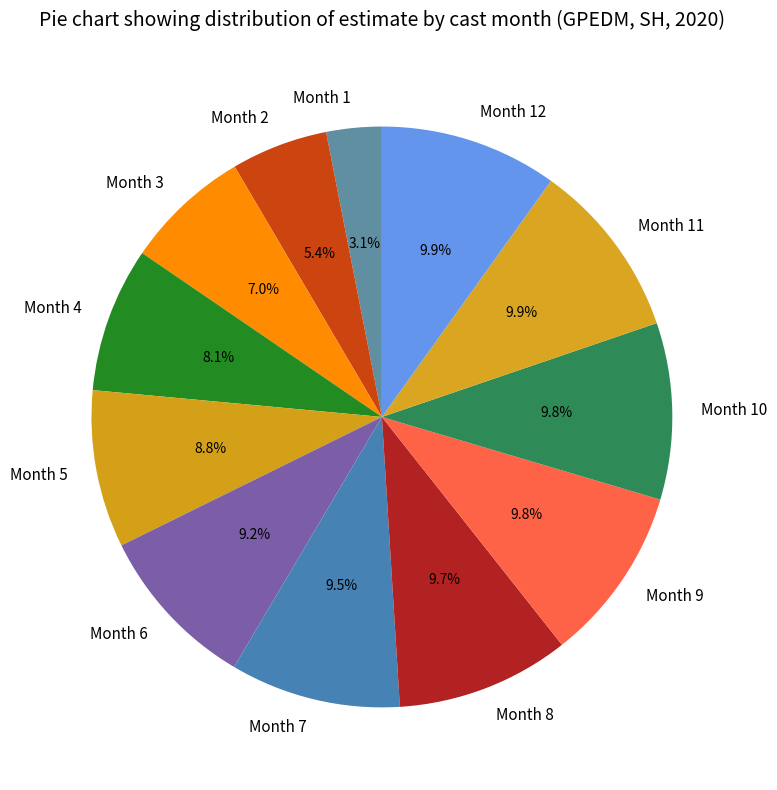

Which category has the smallest portion of the pie?

Month 1